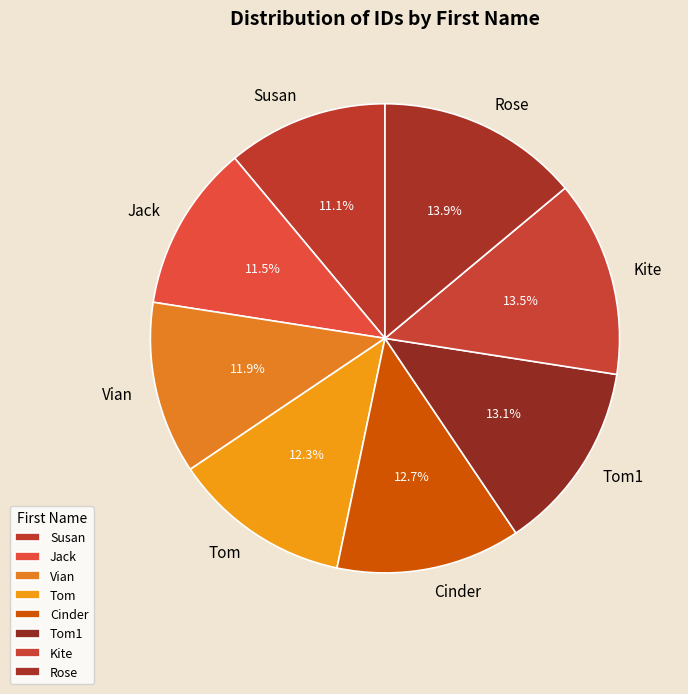

Is there any slice that represents more than half of the pie?

No